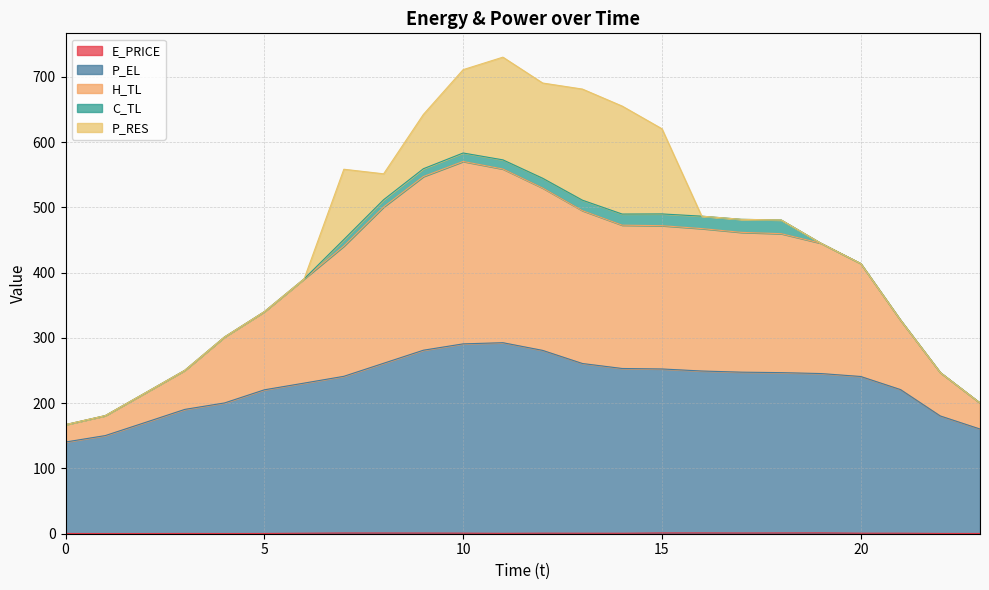

What is the value of the E_PRICE point at the 2nd from the left?

0.3